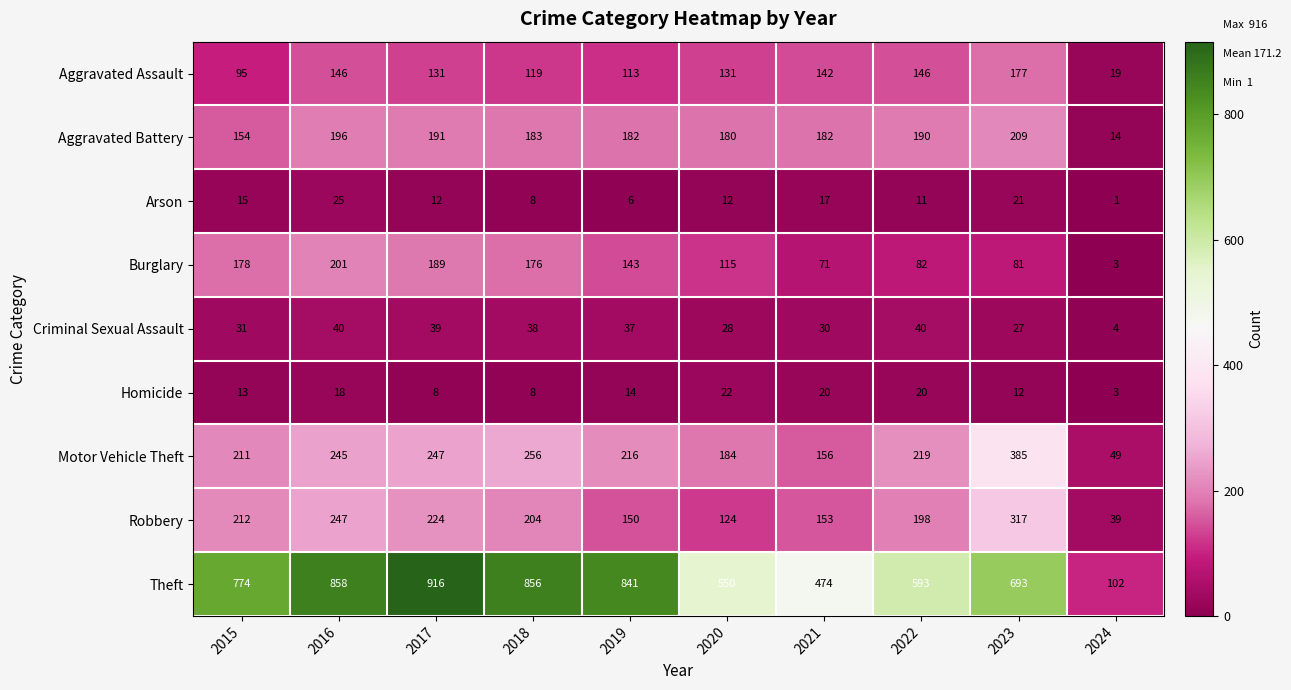

At how many categories does at least one series exceed 408?

9